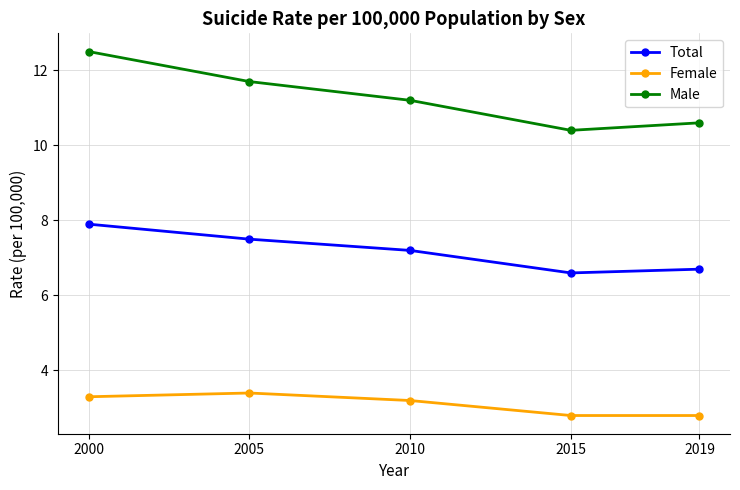

Reading left to right, what are all the values shown in this chart?

Total: 2000=7.9	2005=7.5	2010=7.2	2015=6.6	2019=6.7
Female: 2000=3.3	2005=3.4	2010=3.2	2015=2.8	2019=2.8
Male: 2000=12.5	2005=11.7	2010=11.2	2015=10.4	2019=10.6